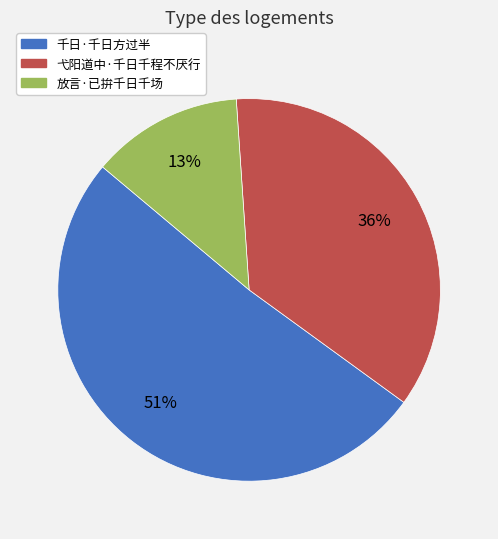

What is the ratio of the value at 弋阳道中·千日千程不厌行 to the value at 千日·千日方过半?

0.7